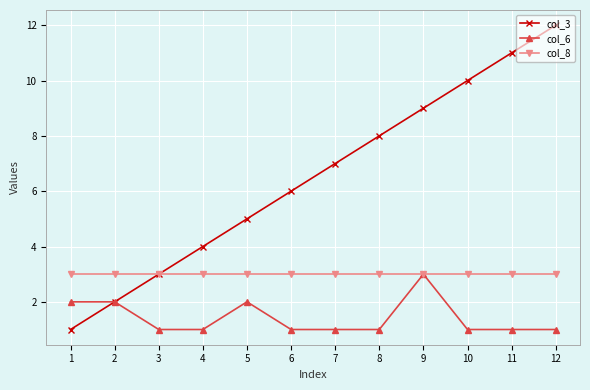

What is the greatest value displayed?

12